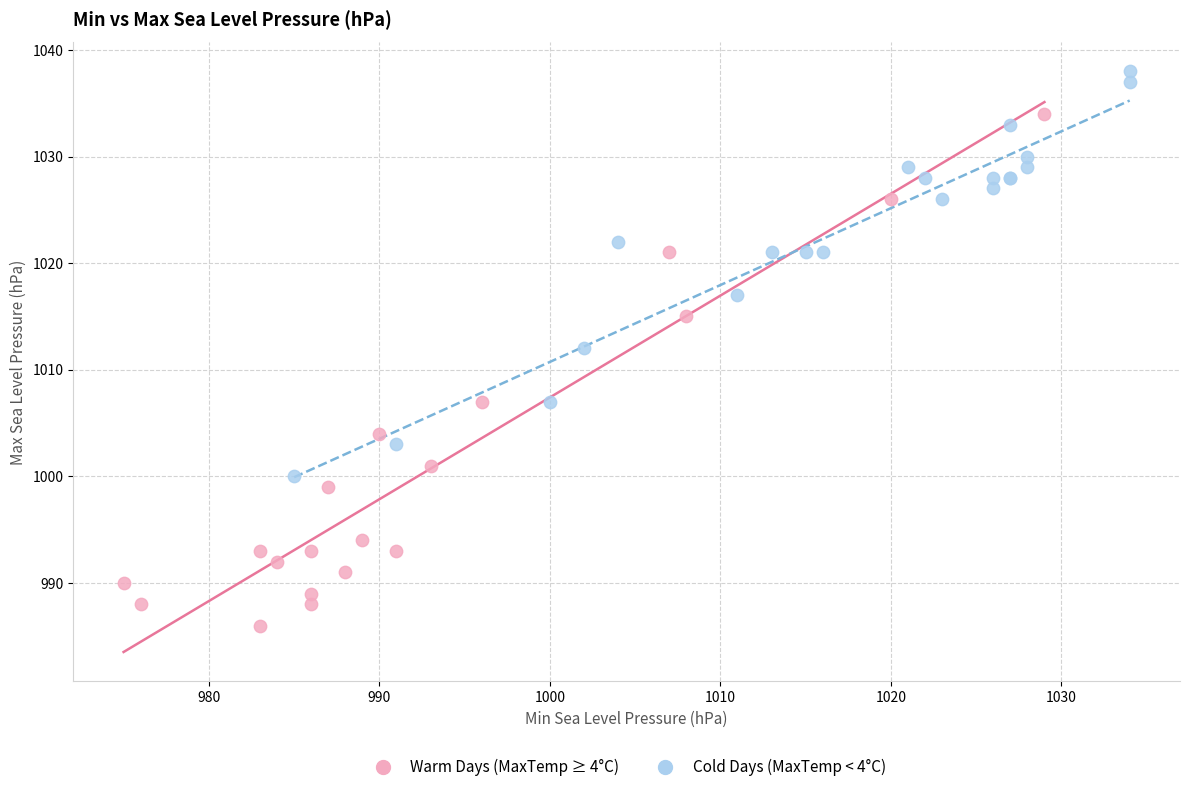

Which series has the widest spread of Y values?

Warm Days (MaxTemp ≥ 4°C)